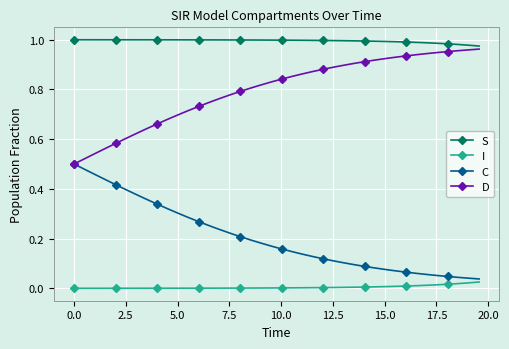

What are all the series names shown in the legend?

S, I, C, D